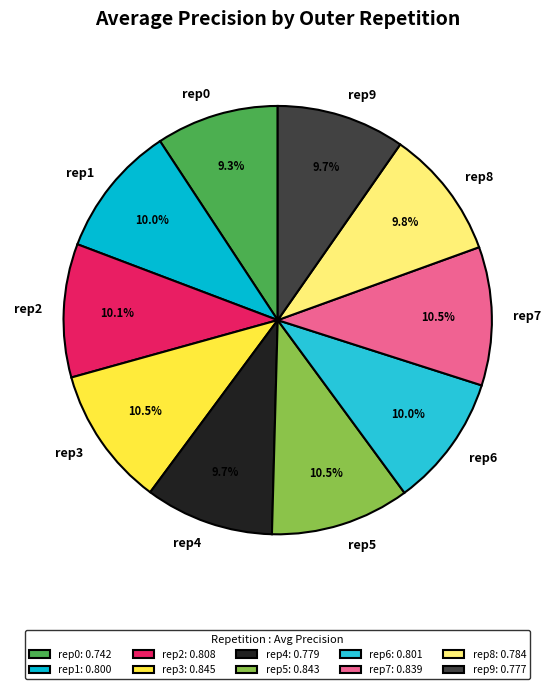

Is there any slice that represents more than half of the pie?

No